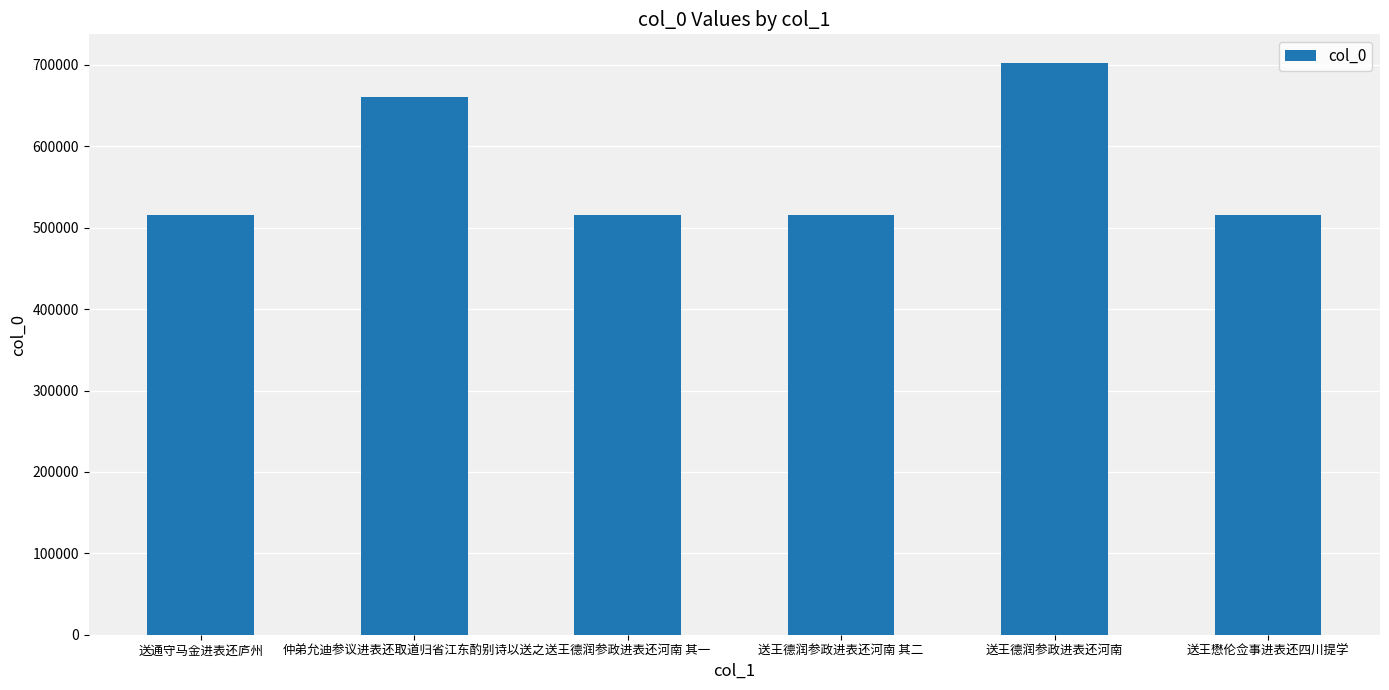

What is the label of the 5th bar from the left?

送王德润参政进表还河南